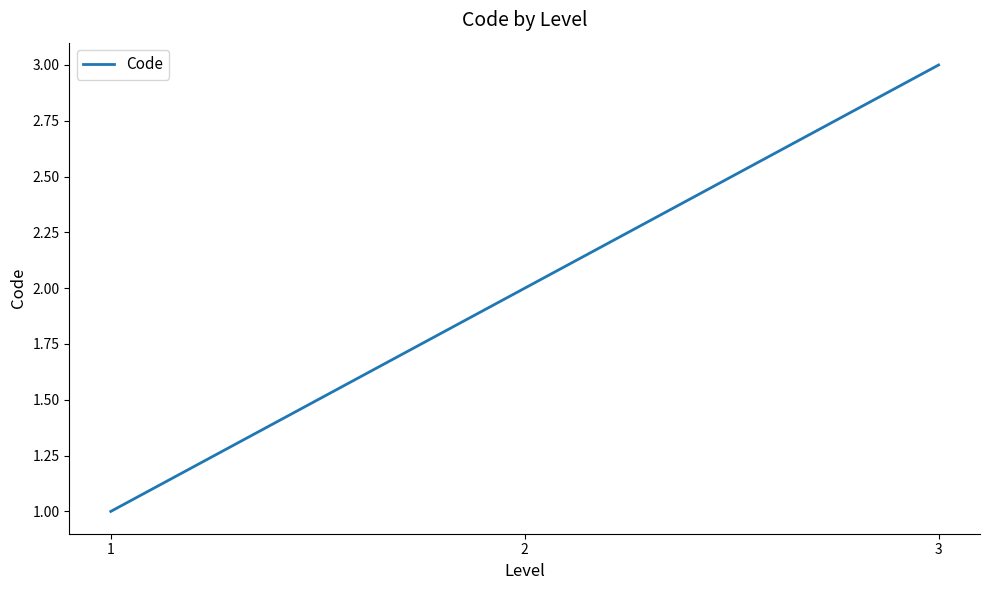

What is the change in value from 2 to 3?

+1